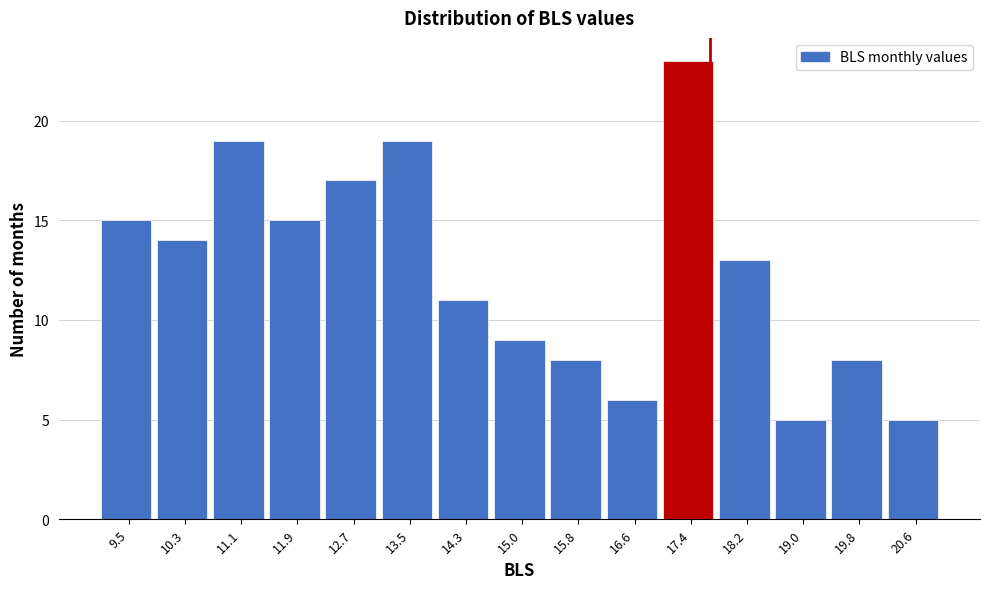

Over which range of the x-axis is the bar tallest?

17.0 to 17.8